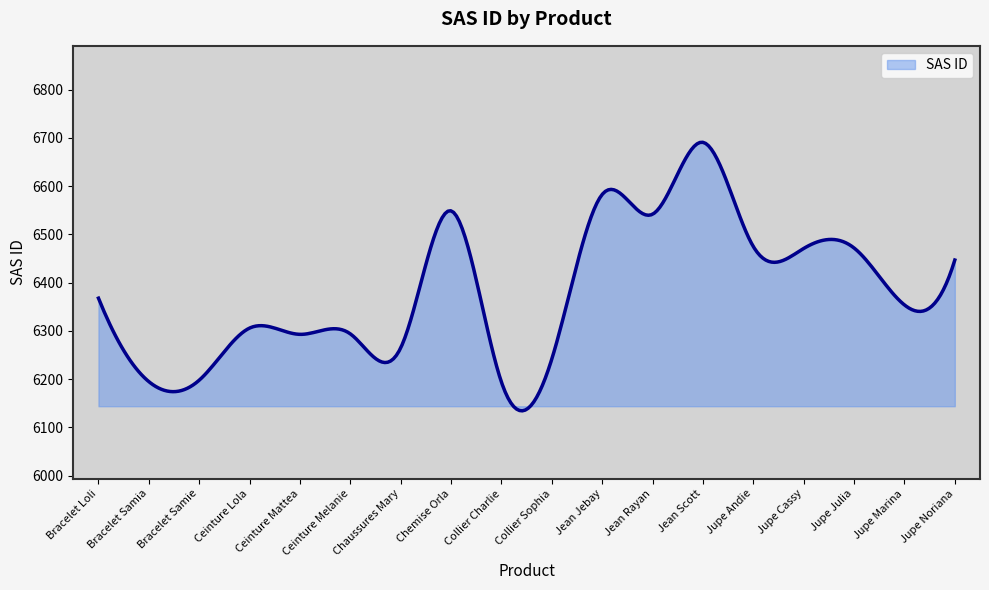

What is the greatest value displayed?

6691.1